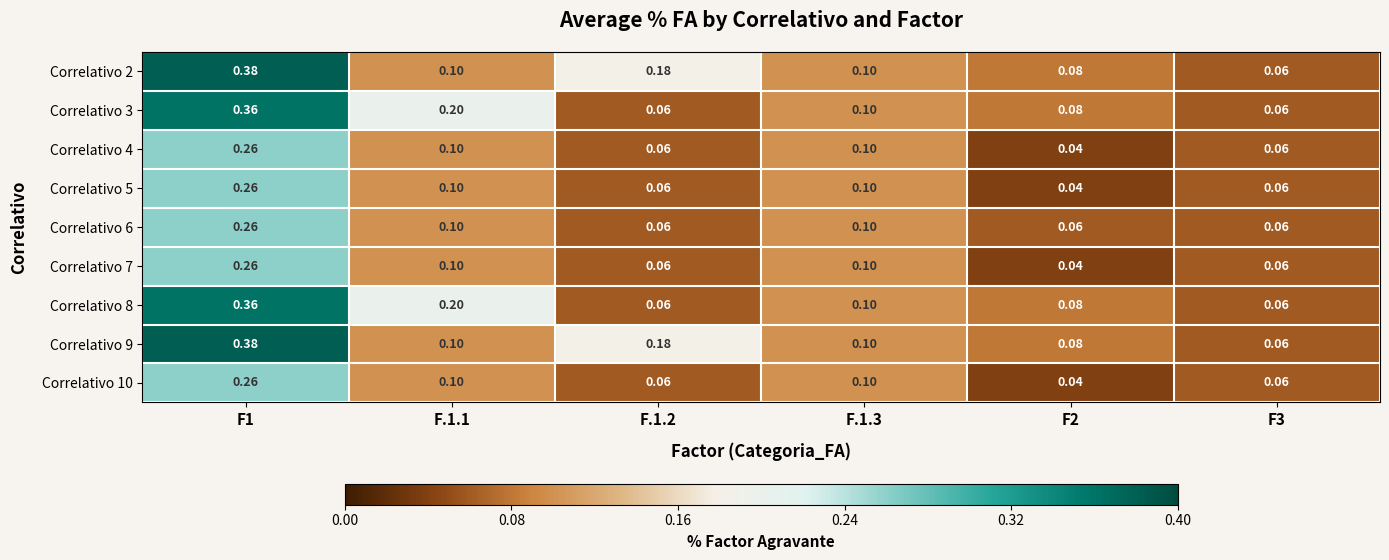

Is the value of Correlativo 9 at F1 greater than the value of Correlativo 4 at F1?

Yes